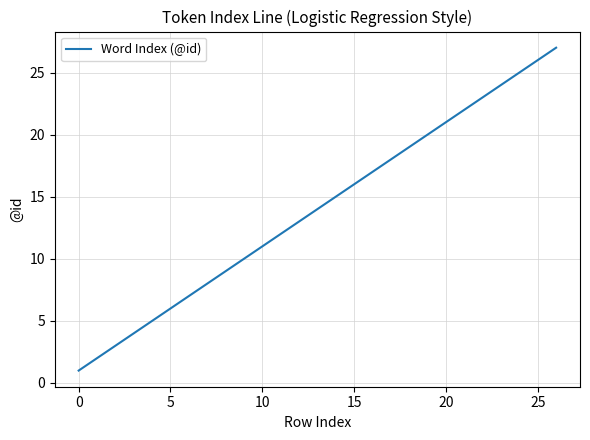

What is the greatest value displayed?

27